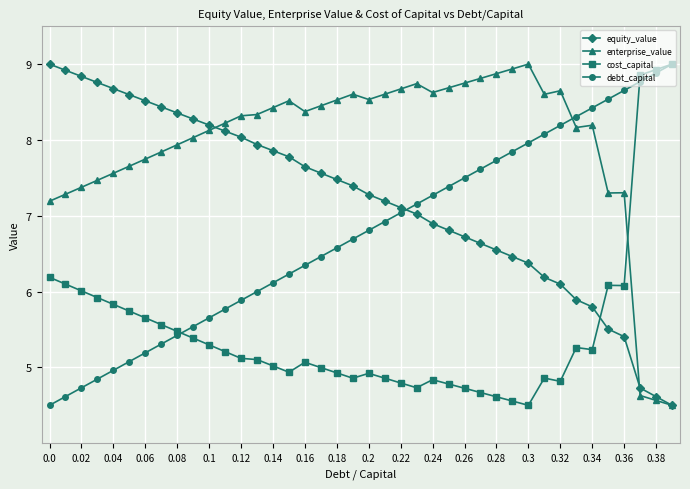

Rank the series by their average value, from highest to lowest.

enterprise_value, equity_value, debt_capital, cost_capital